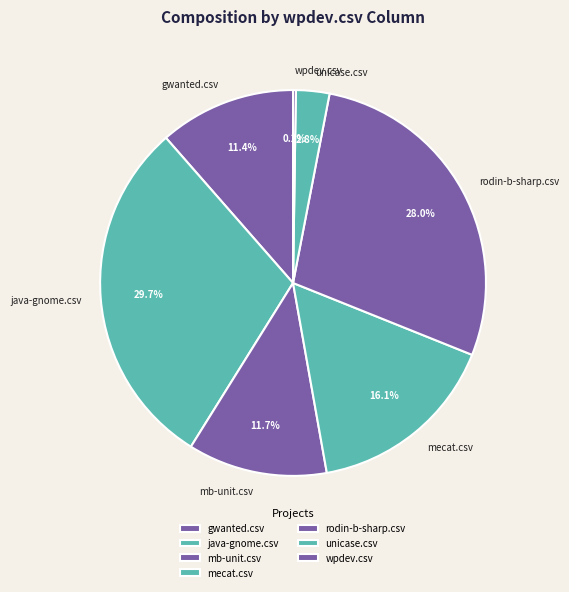

To the nearest percent, what percentage of the pie is gwanted.csv?

11%